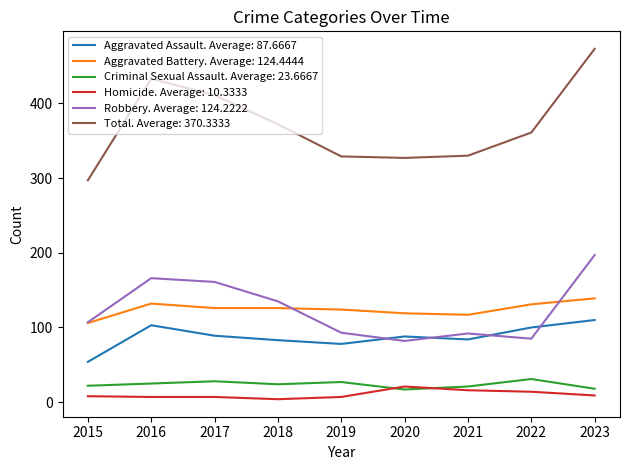

Which category has the highest value across all series?

2023